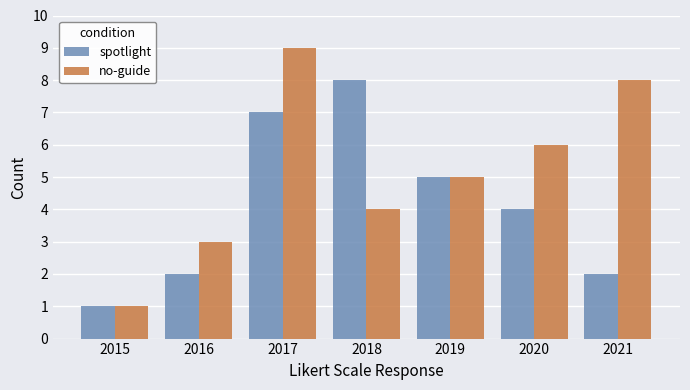

What is the difference between the highest and lowest values at 2021?

6